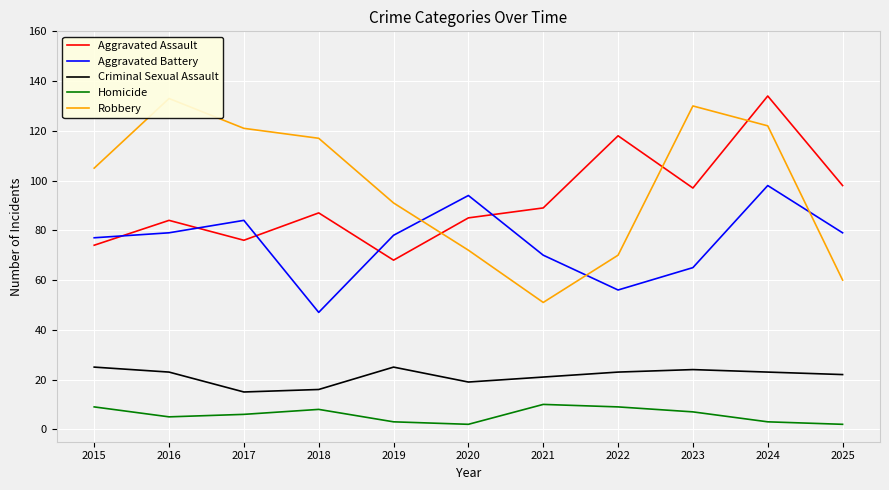

What is the minimum value for Aggravated Battery?

47